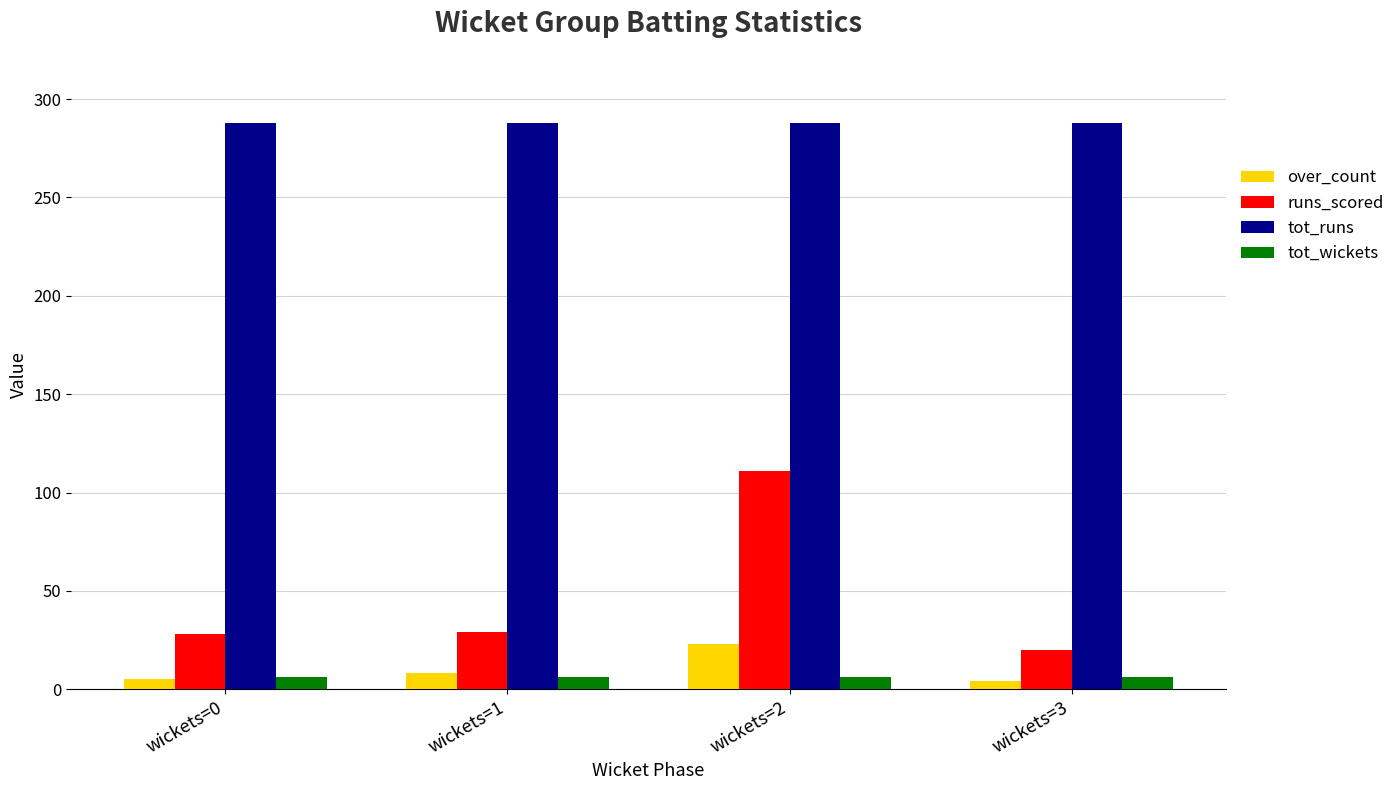

Which series has the largest range (max minus min)?

runs_scored